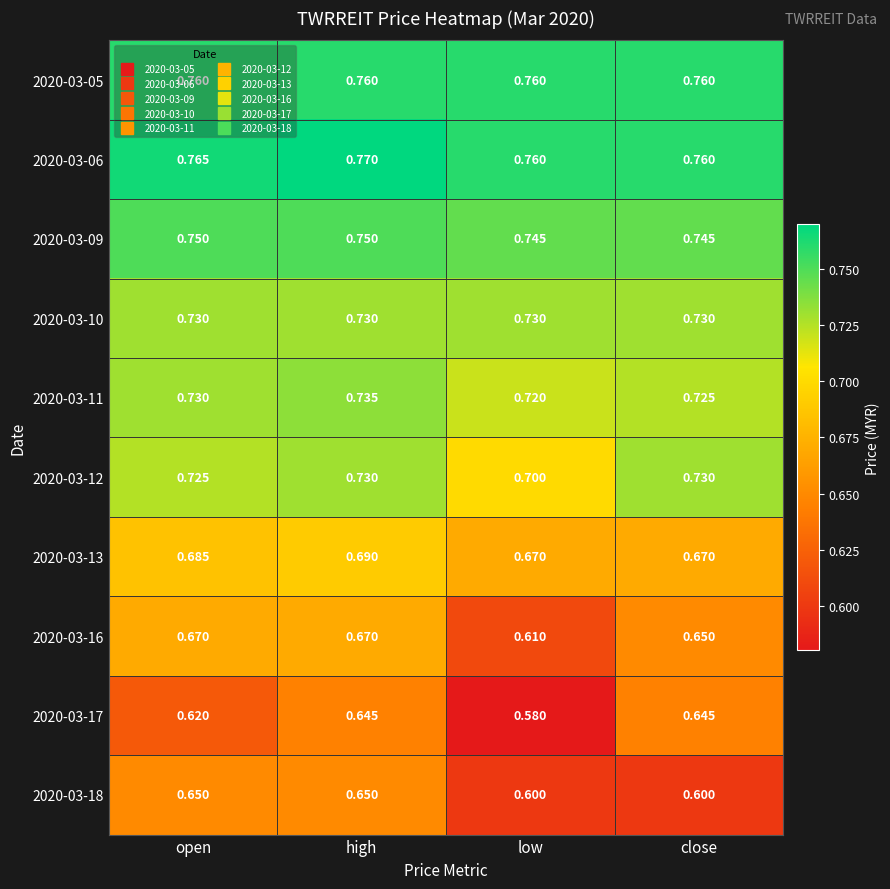

At which label is 2020-03-17 closest to 0?

low